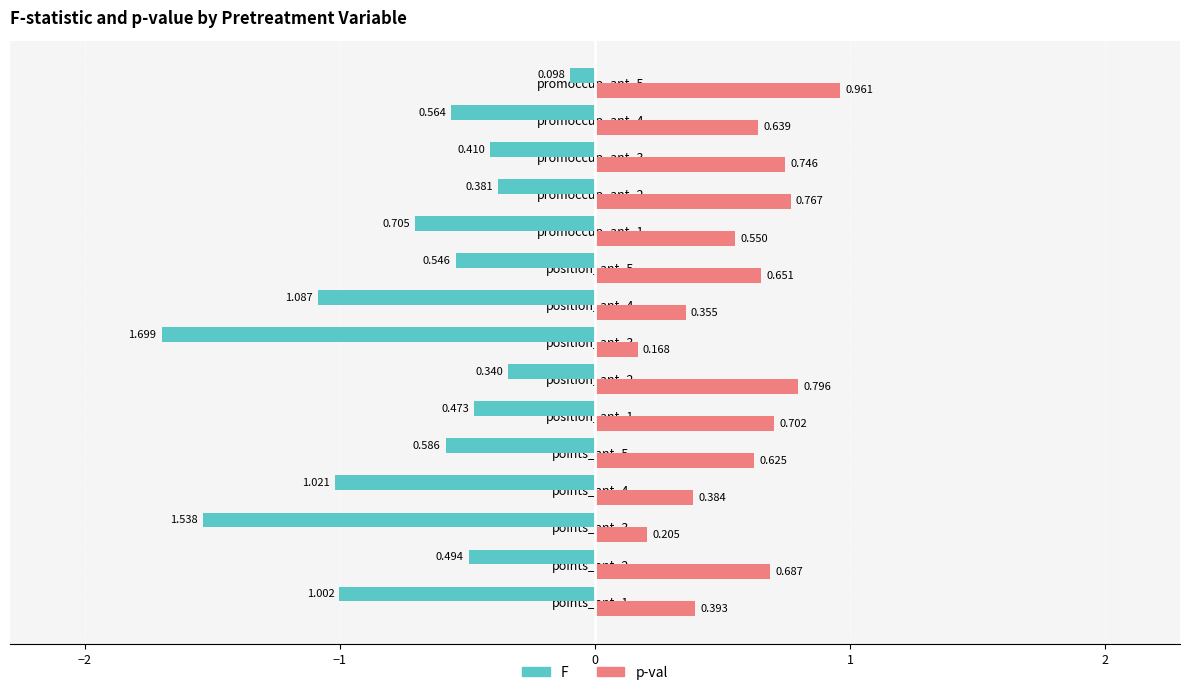

How many categories are shown in the chart?

15